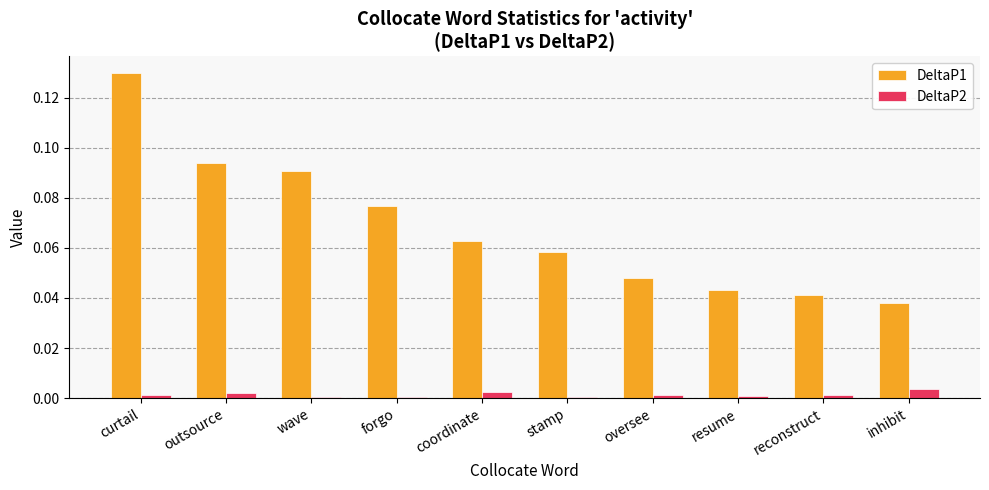

Is the value of DeltaP2 at coordinate greater than the value of DeltaP1 at outsource?

No